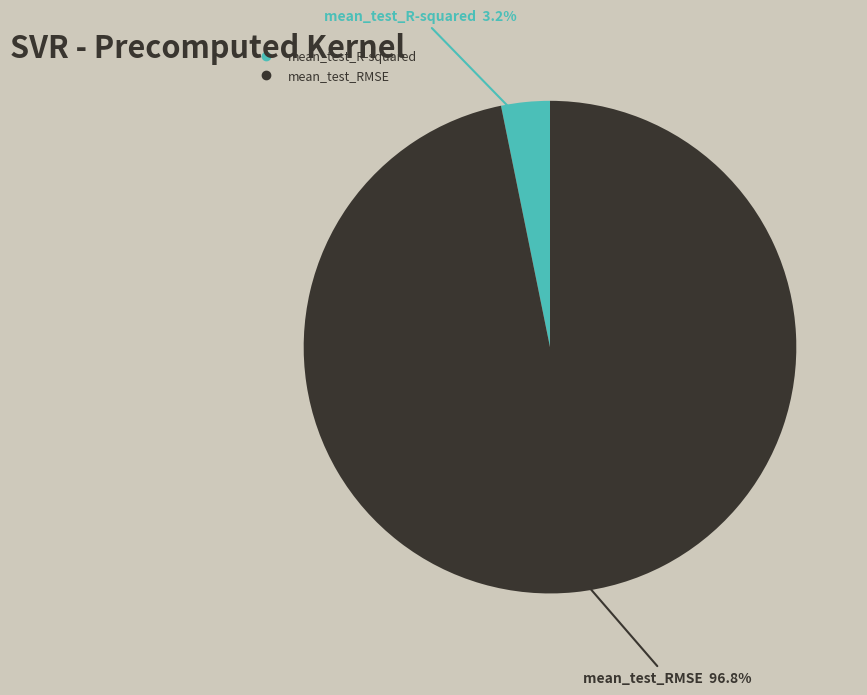

Which has a higher value, mean_test_R-squared or mean_test_RMSE?

mean_test_RMSE